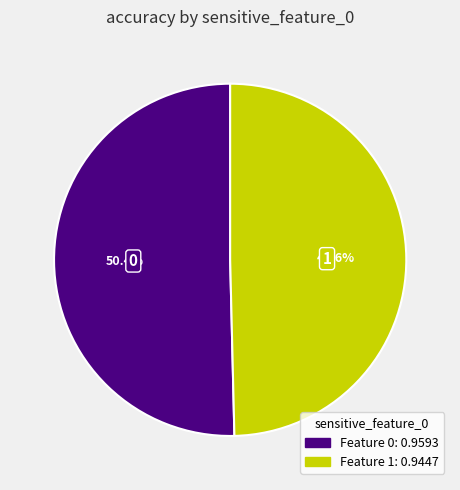

Count the number of slices in the pie.

2